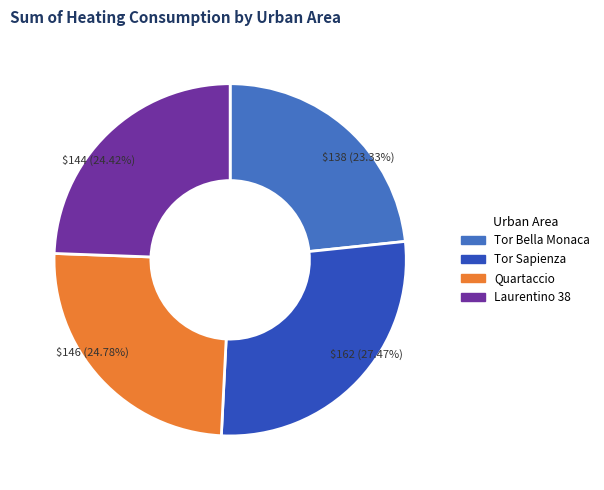

What portion of the pie excludes Tor Bella Monaca?

76.7%